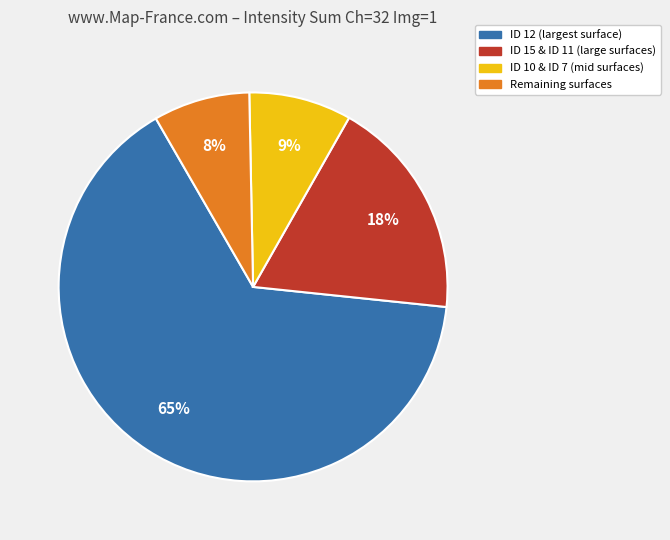

What percentage is the Remaining surfaces slice, to the nearest percent?

8%